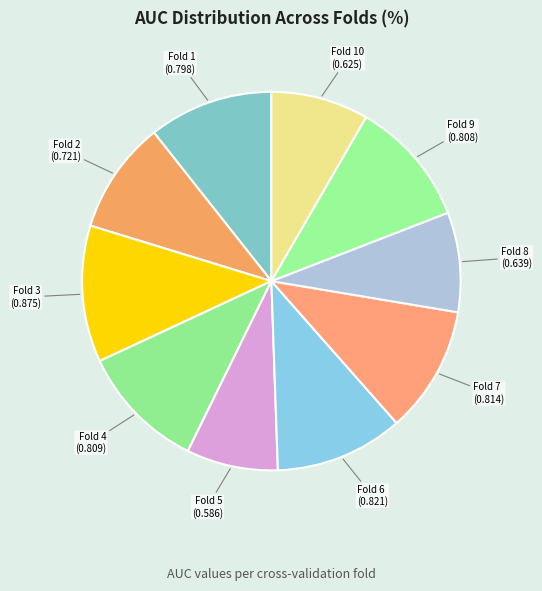

How many slices are in this pie chart?

10